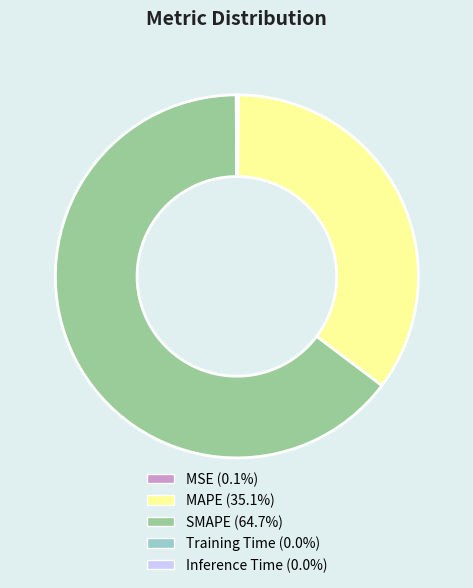

What is the majority slice?

SMAPE